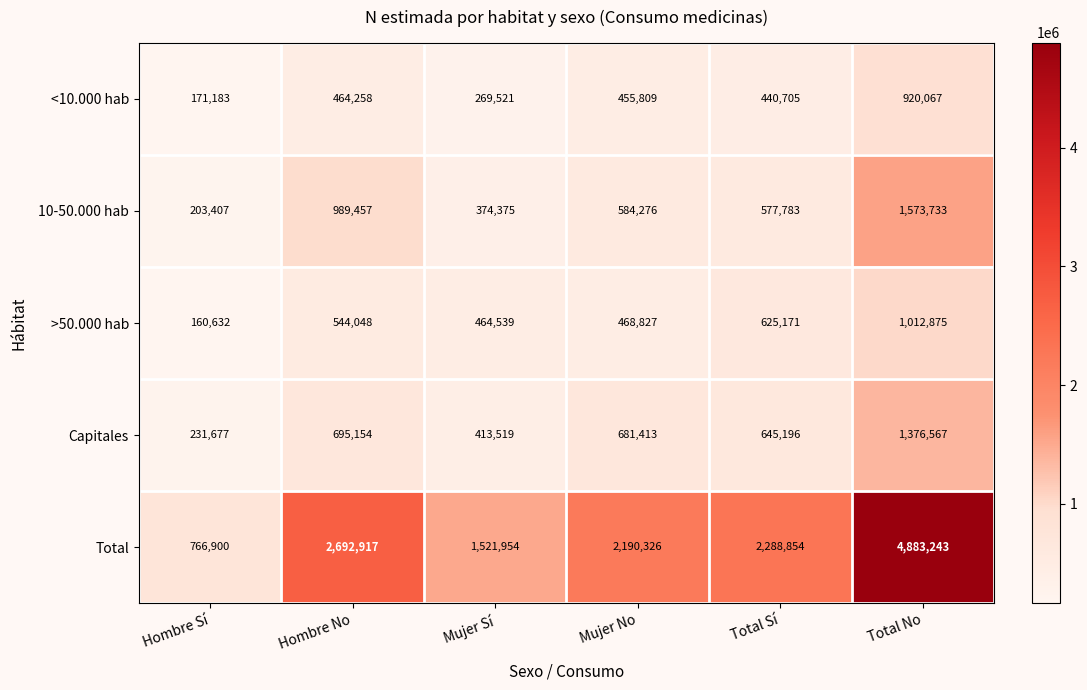

At how many categories does at least one series exceed 979281?

5